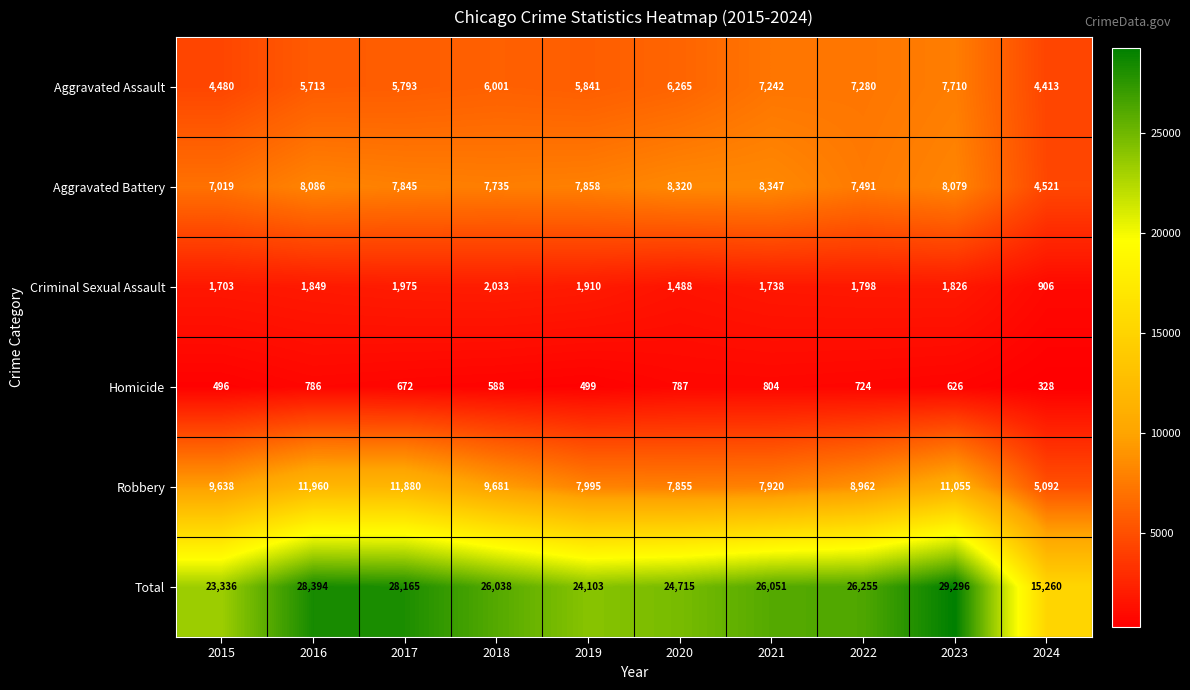

Which label corresponds to the smallest value in the chart?

2024